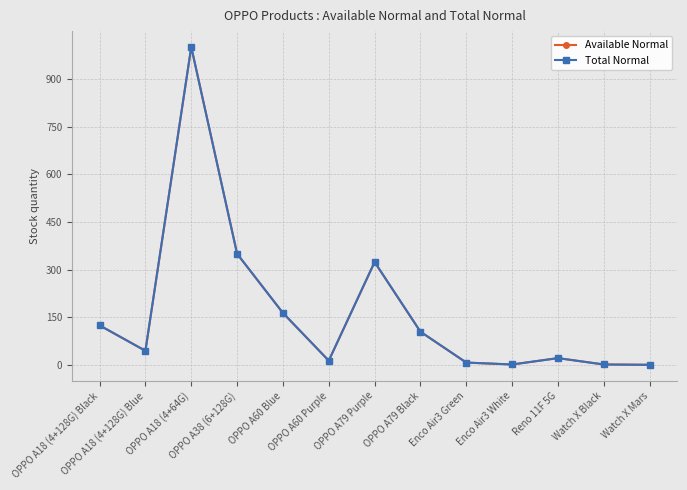

Rank the categories by Total Normal value from lowest to highest.

Watch X Mars, Enco Air3 White, Watch X Black, Enco Air3 Green, OPPO A60 Purple, Reno 11F 5G, OPPO A18 (4+128G) Blue, OPPO A79 Black, OPPO A18 (4+128G) Black, OPPO A60 Blue, OPPO A79 Purple, OPPO A38 (6+128G), OPPO A18 (4+64G)